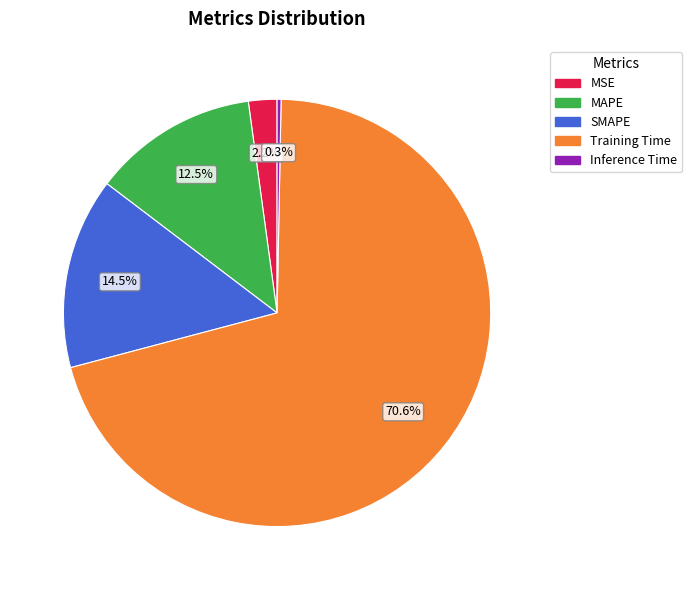

Which category has the biggest portion of the pie?

Training Time